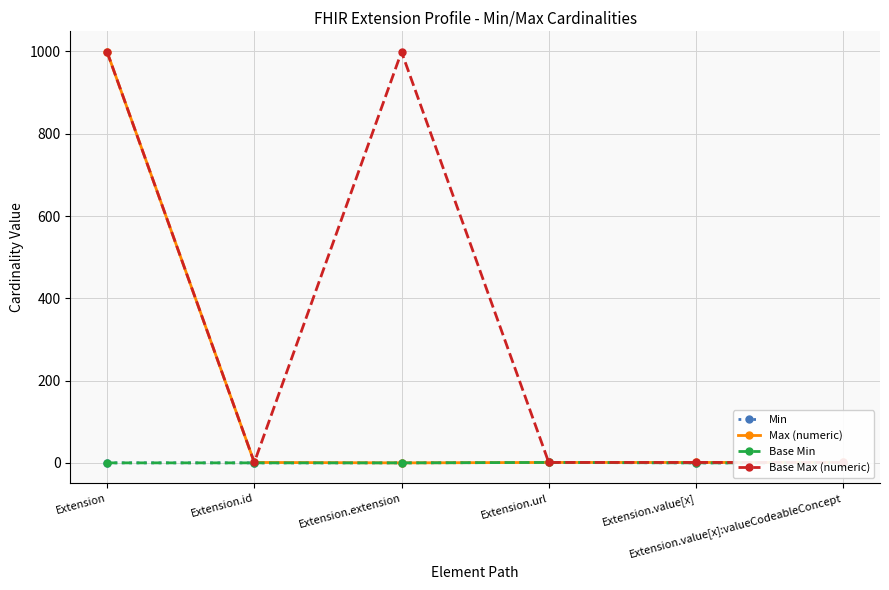

What is the total value across all series at Extension.value[x]?

2